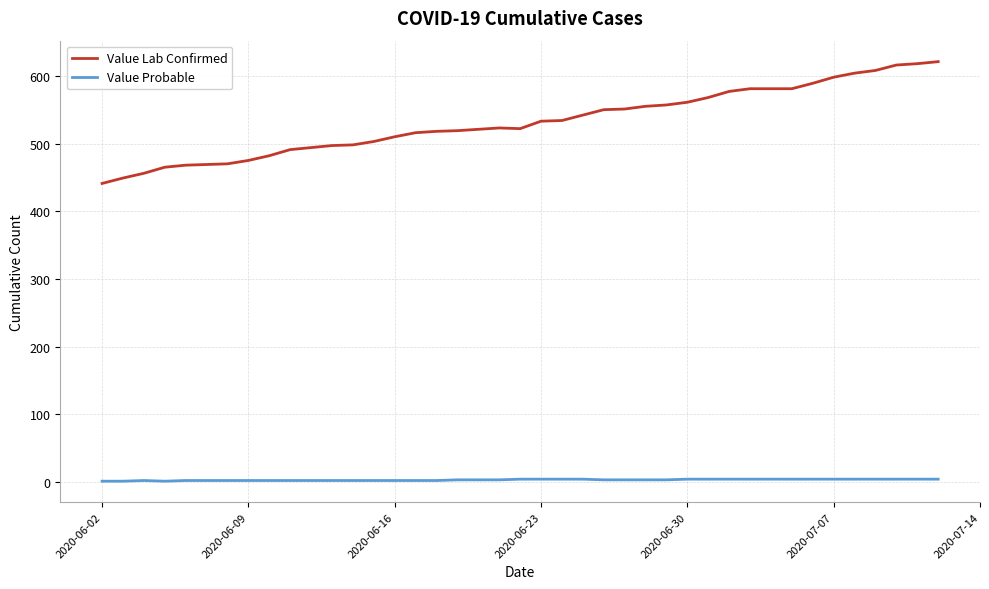

What is the average value of the Value Probable series?

3